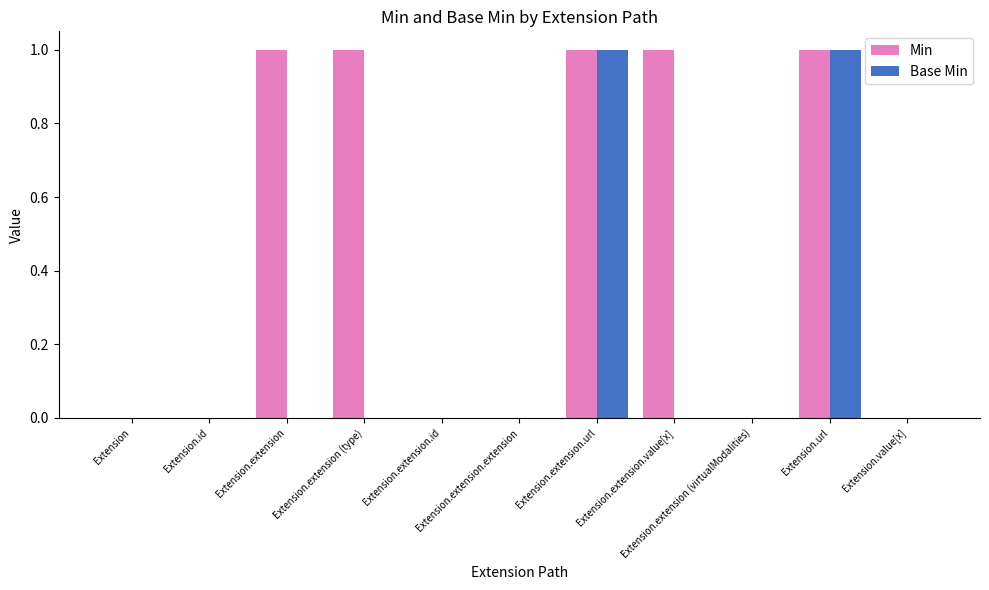

What is the sum of all Min values?

5